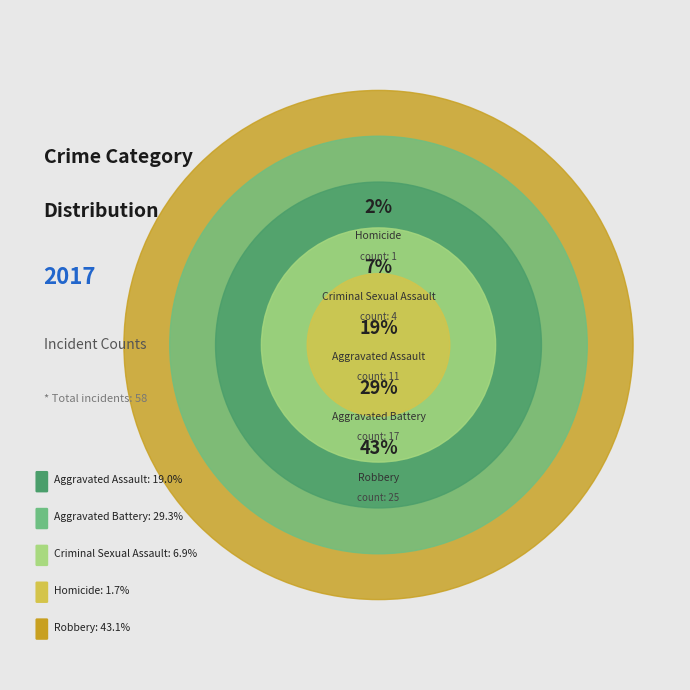

What is the change in value from Criminal Sexual Assault to Robbery?

+21